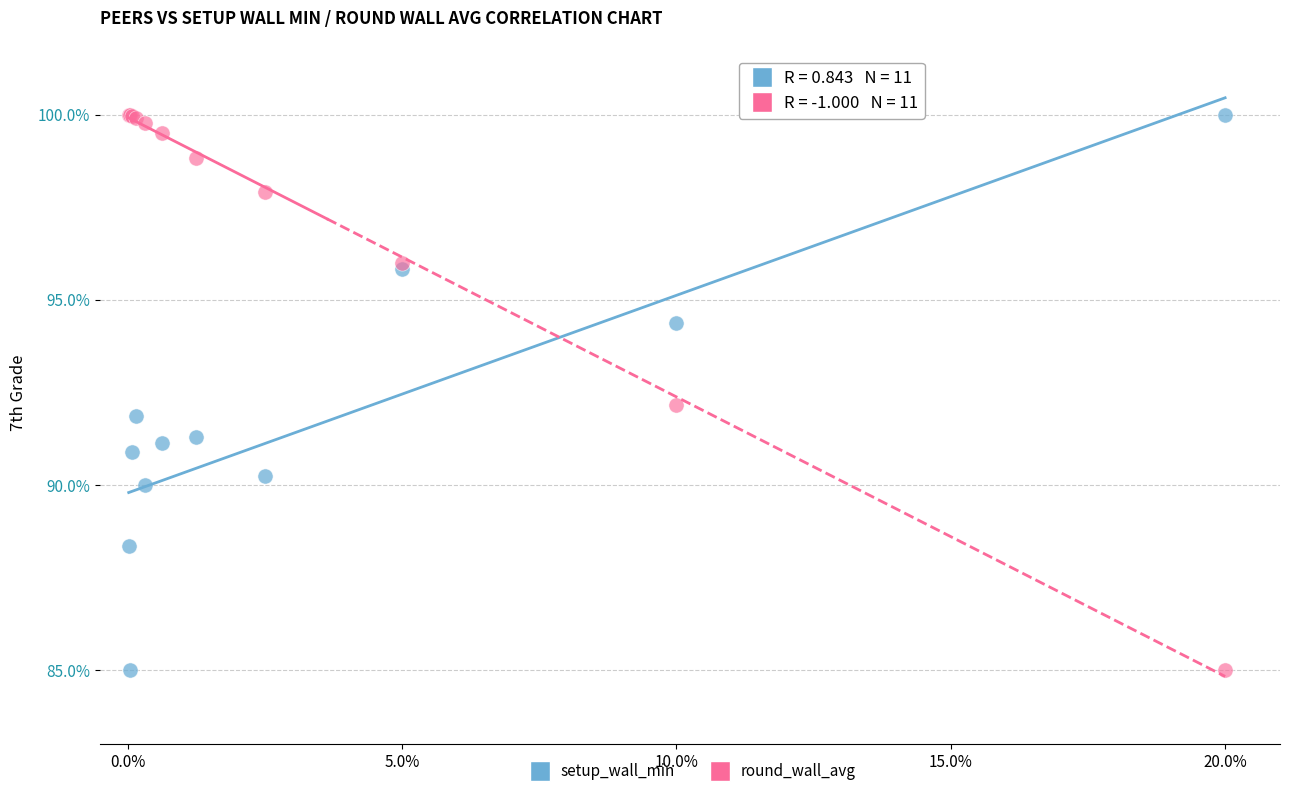

What is the X range (max minus min) for the scatter plot?

20.0